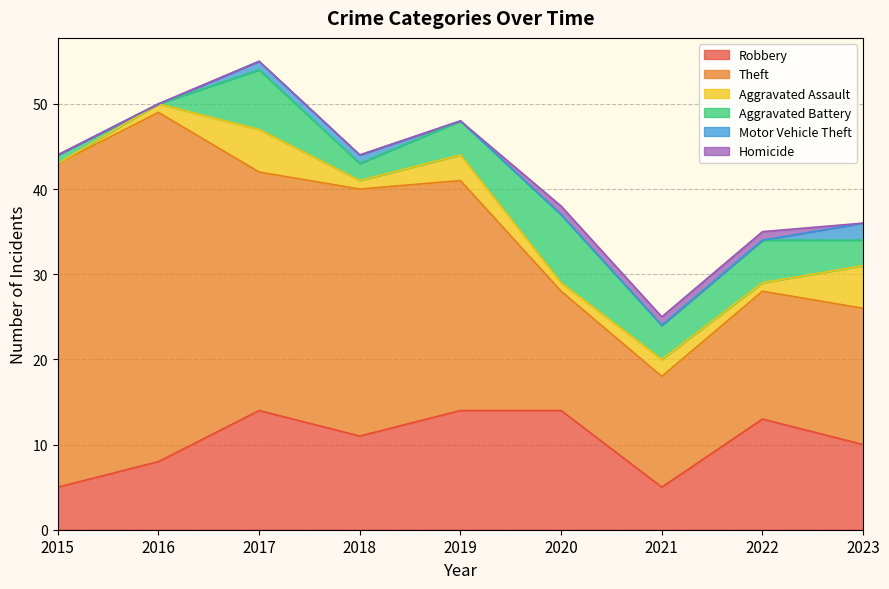

What is the spread (max minus min) of values at 2023?

16